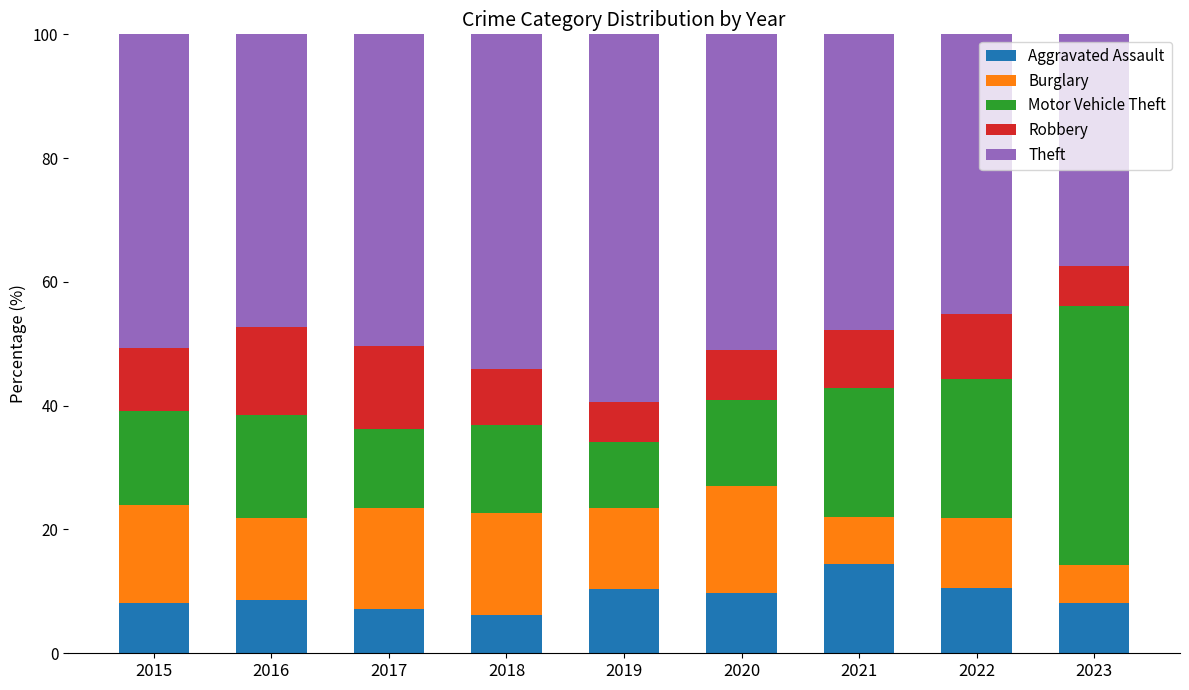

What is the approximate value of Aggravated Assault at 2016?

8.6